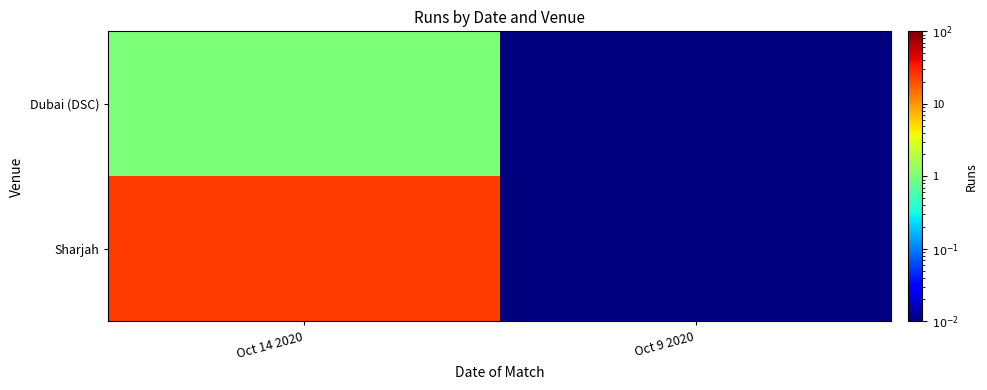

What is the greatest value displayed?

24.0